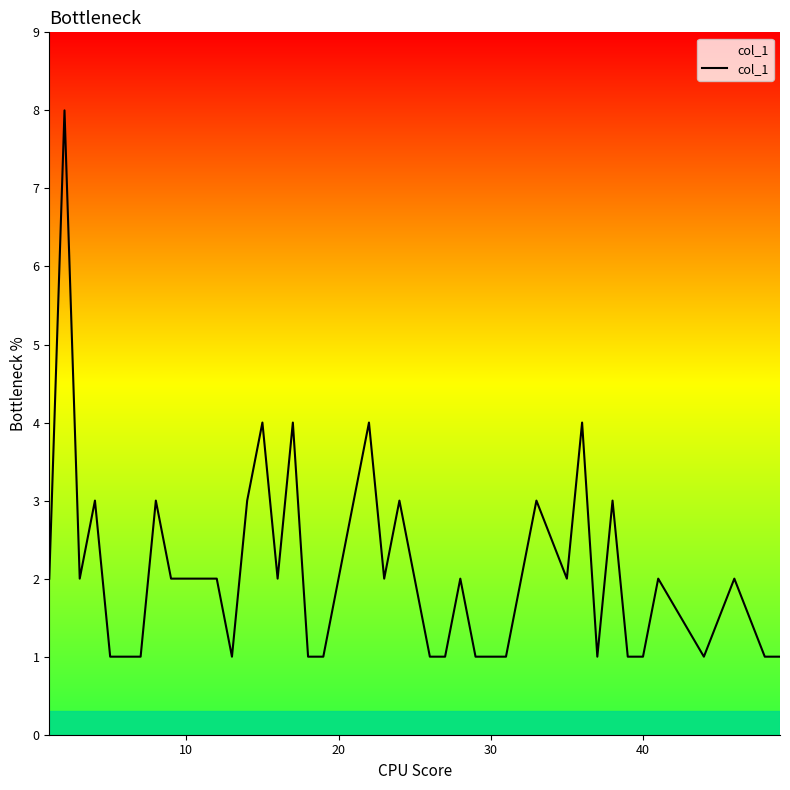

What is the maximum value shown in the chart?

8